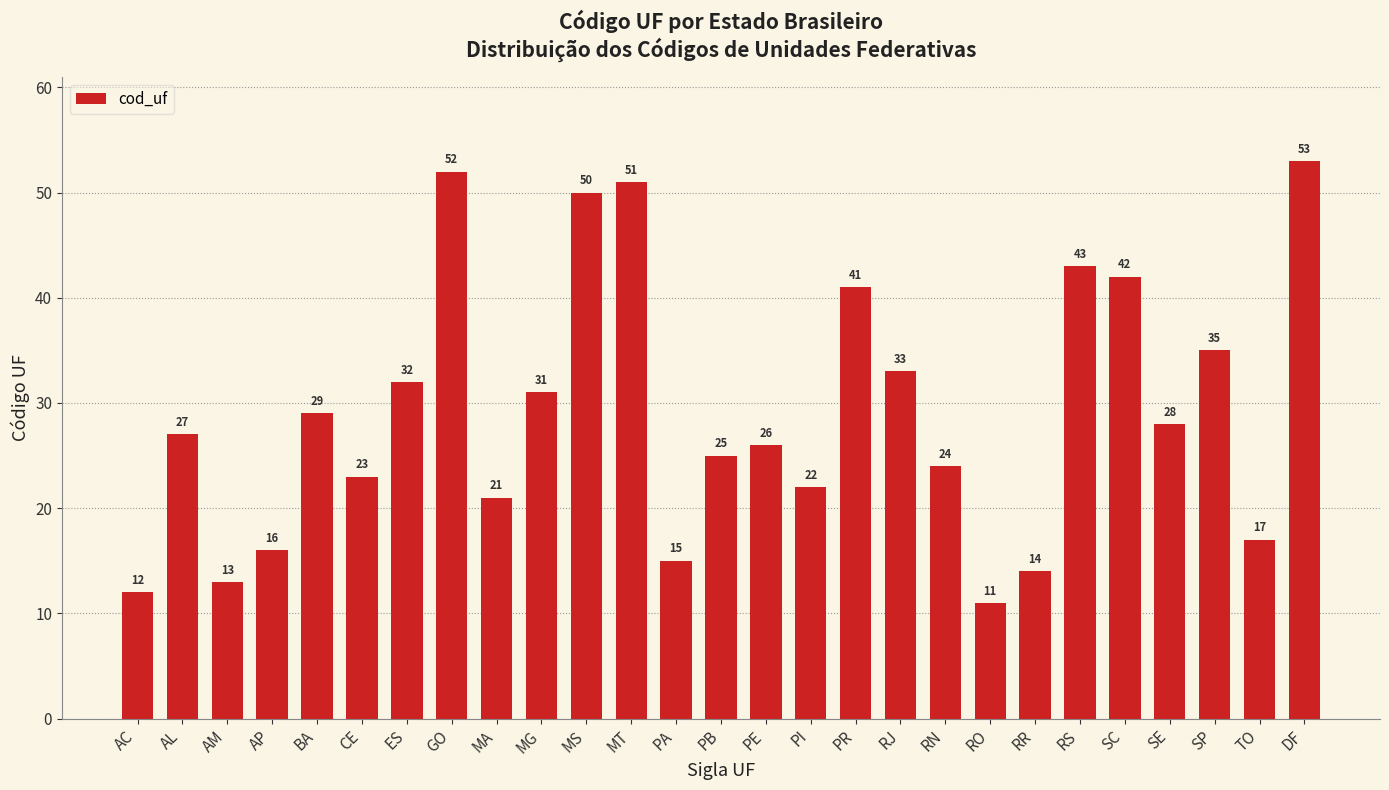

Is it true that the value at SE is 44?

False